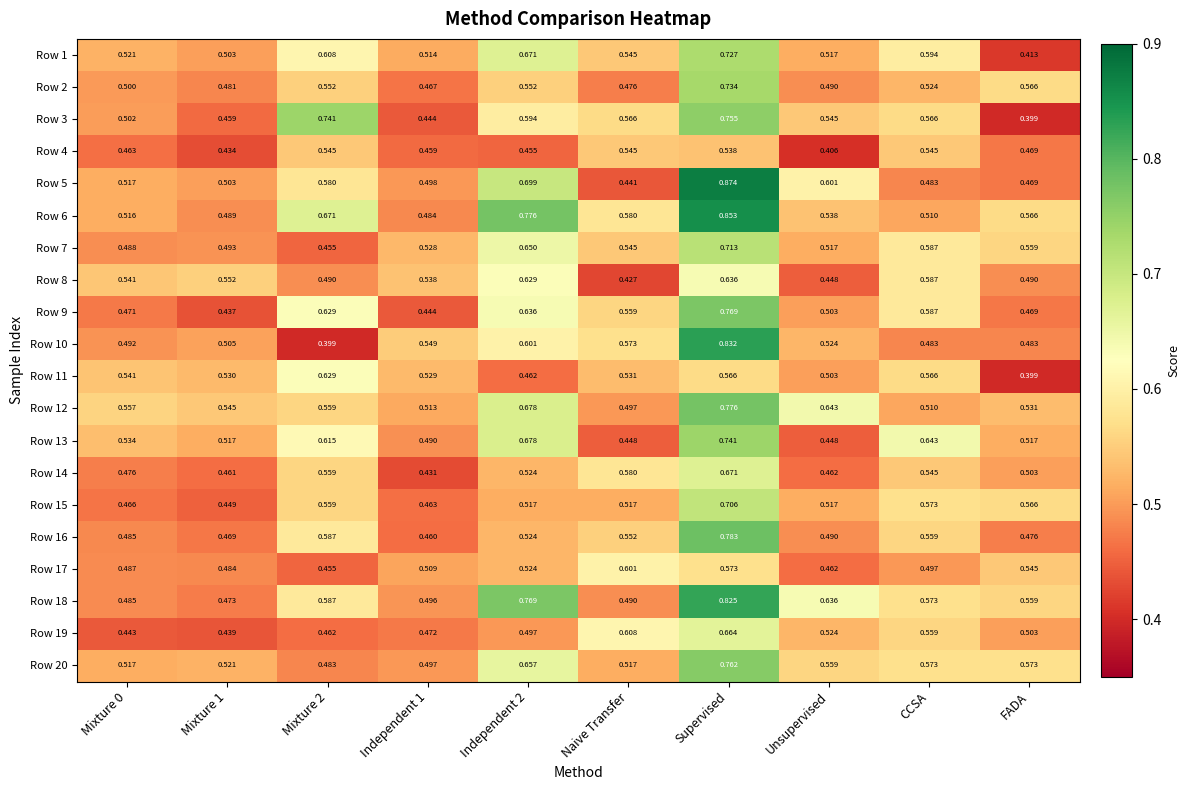

Where is Row 8 nearest to the value 0?

Naive Transfer